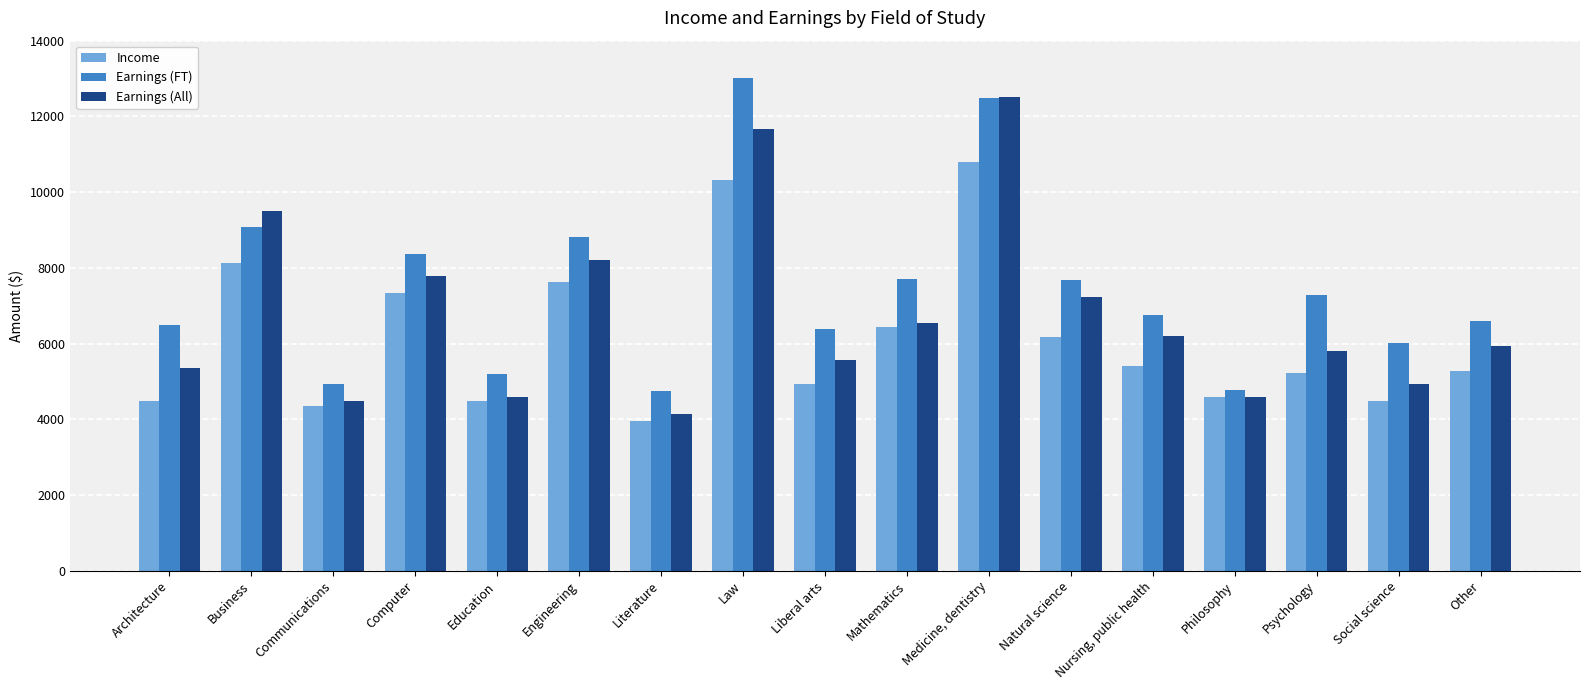

Which label corresponds to the largest value in the chart?

Law